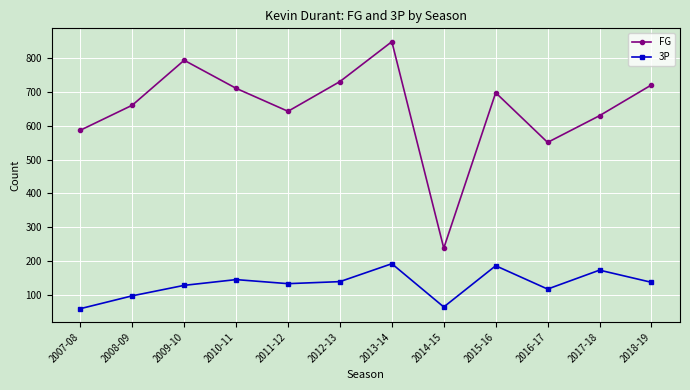

How many data points in FG are less than 698?

6